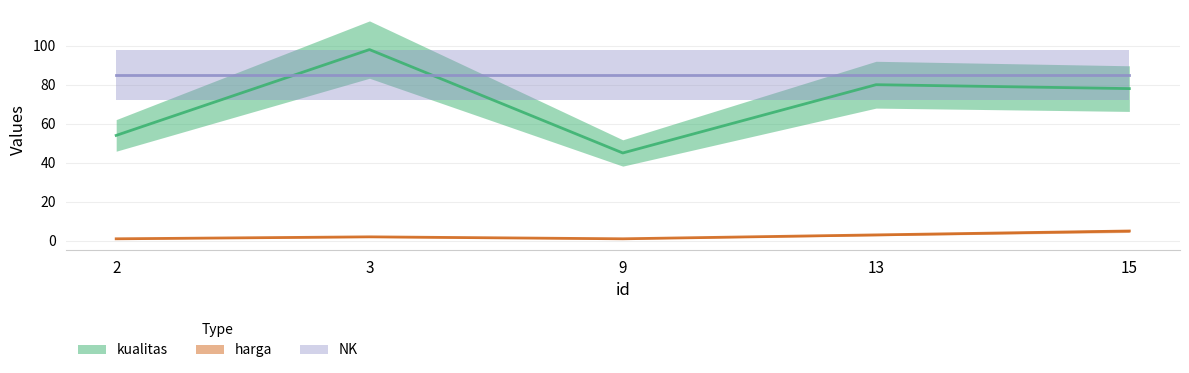

Between 2 and 13, which series saw the biggest shift?

kualitas